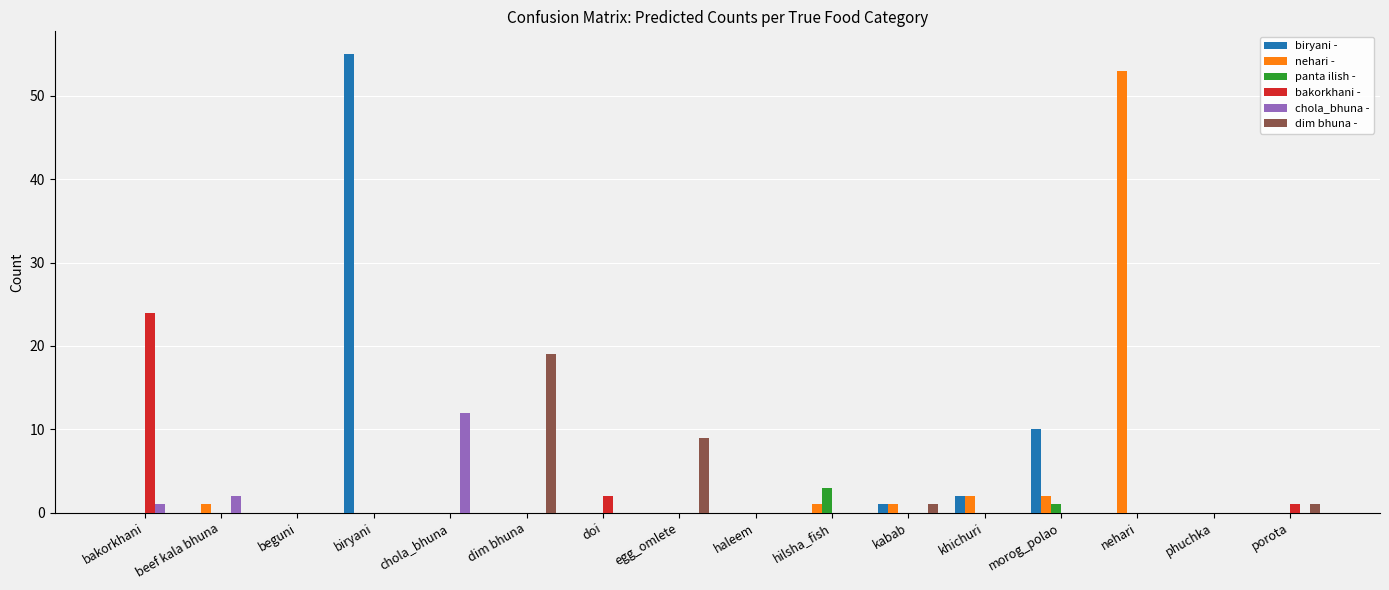

How many series are shown in this chart?

6